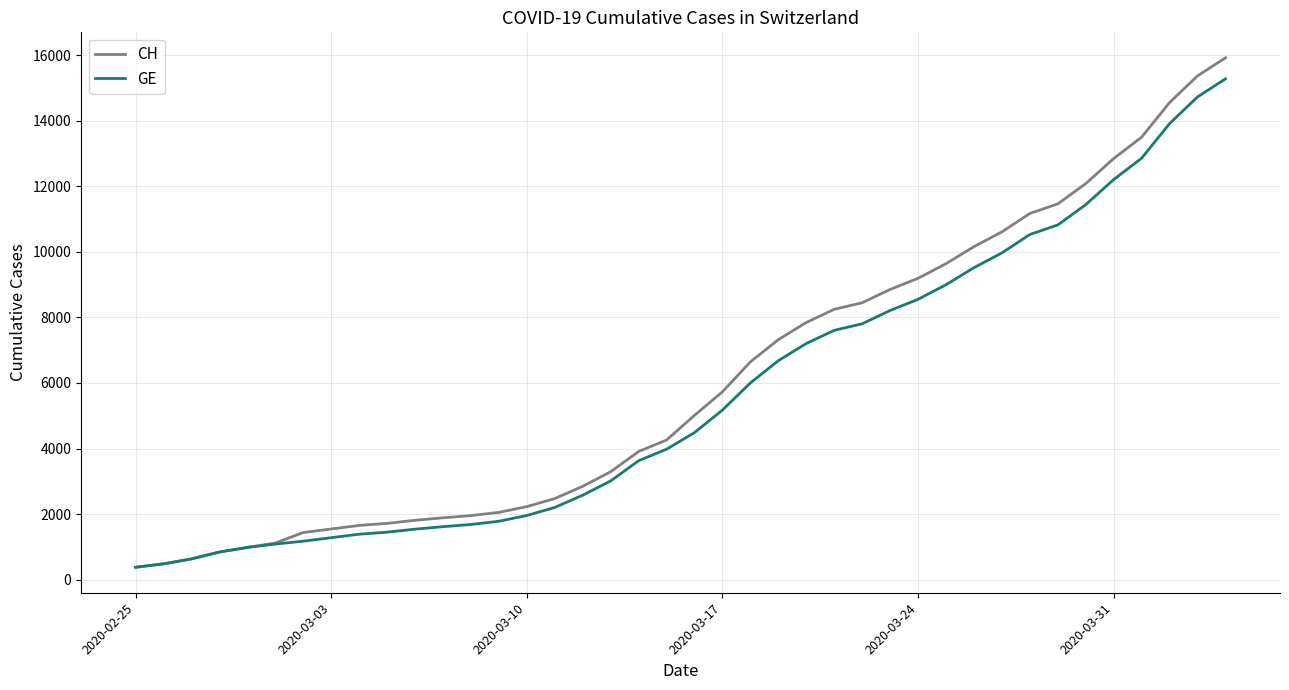

Which series has the widest spread of values?

CH